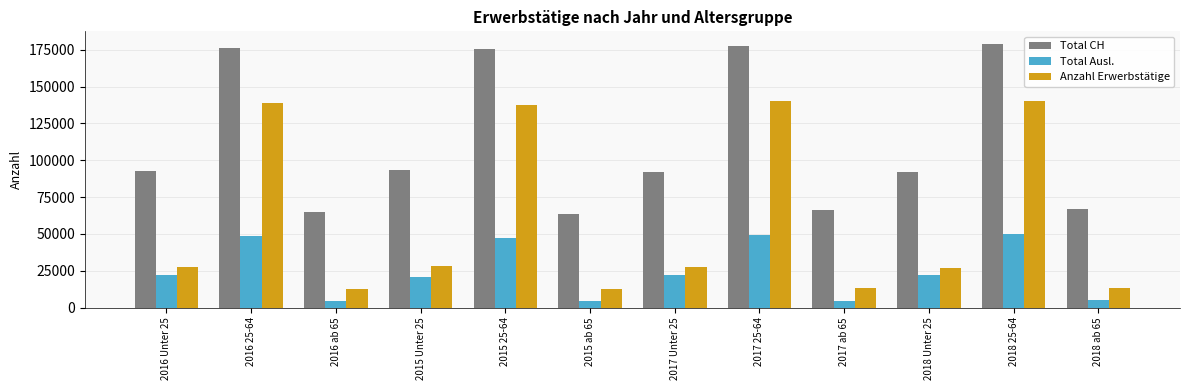

What is the total value across all series at 2016 ab 65?

81840